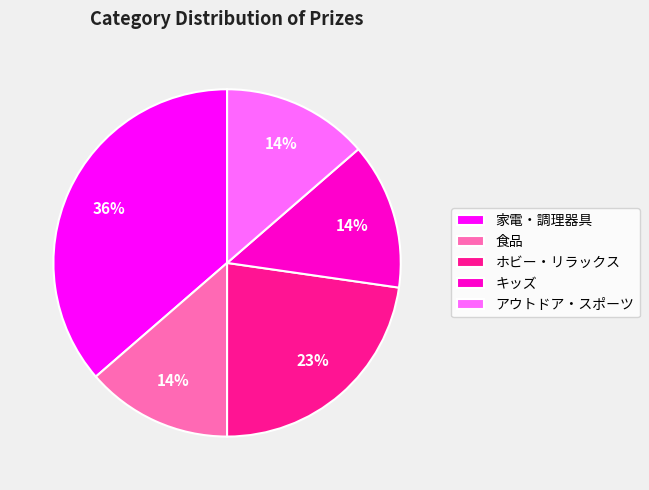

Is the sum of 食品 and アウトドア・スポーツ greater than half?

No